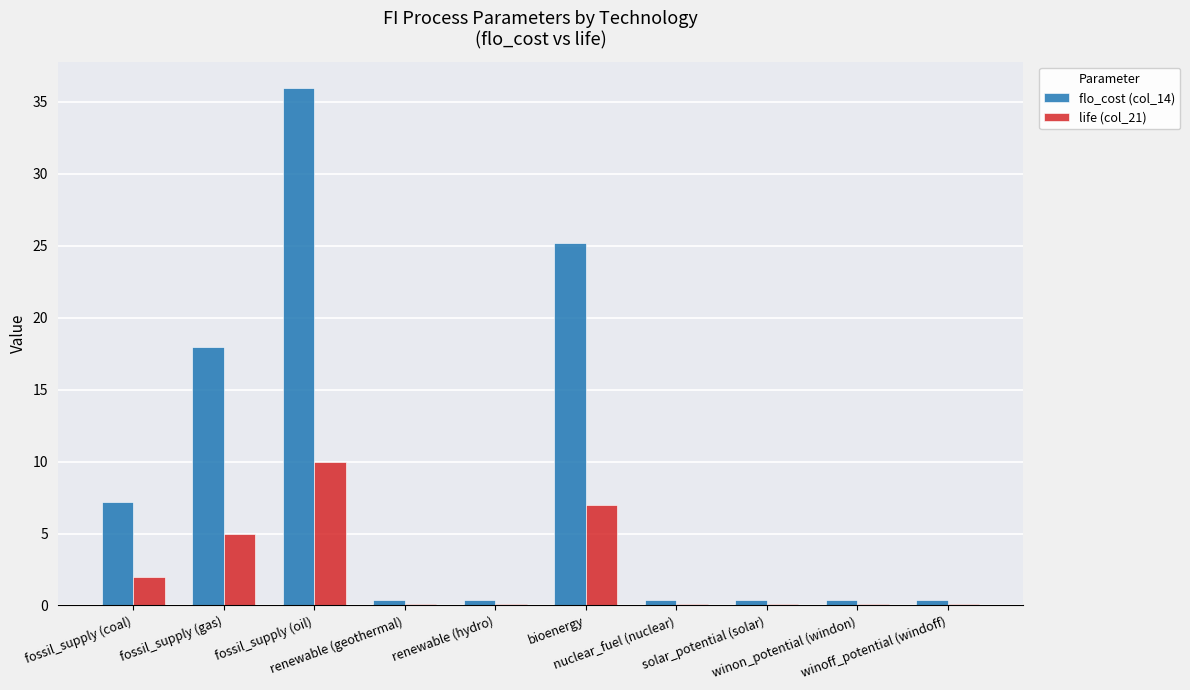

The flo_cost (col_14) series shows 0.4 at winon_potential (windon). True or false?

True